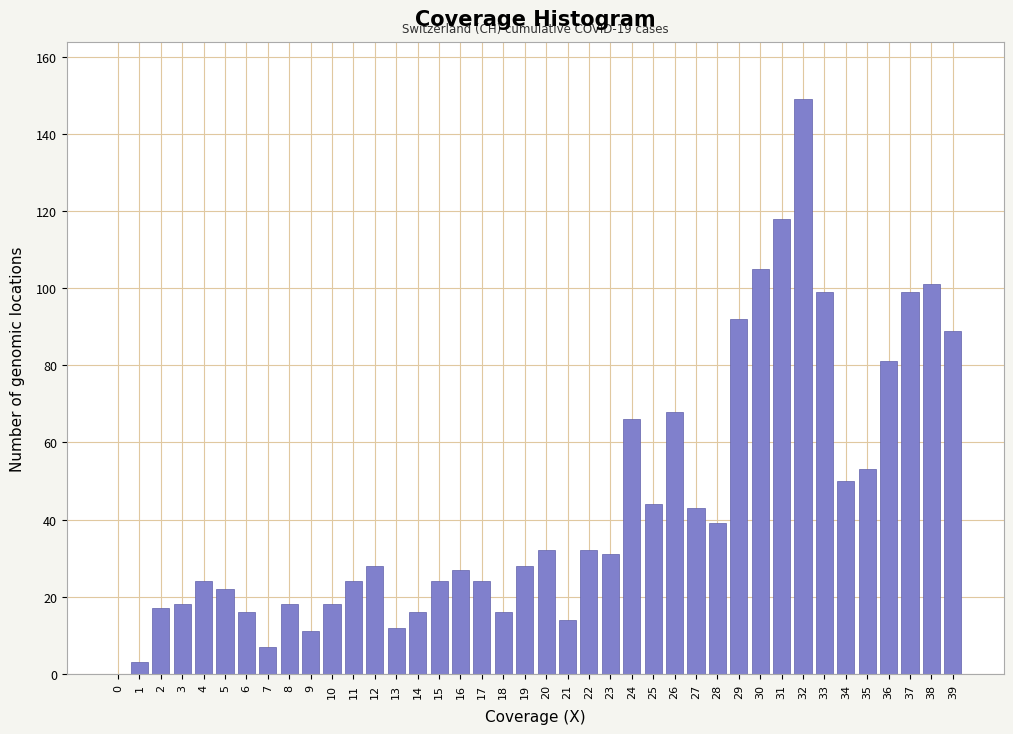

What is the ratio of the value at 5 to the value at 25?

0.5